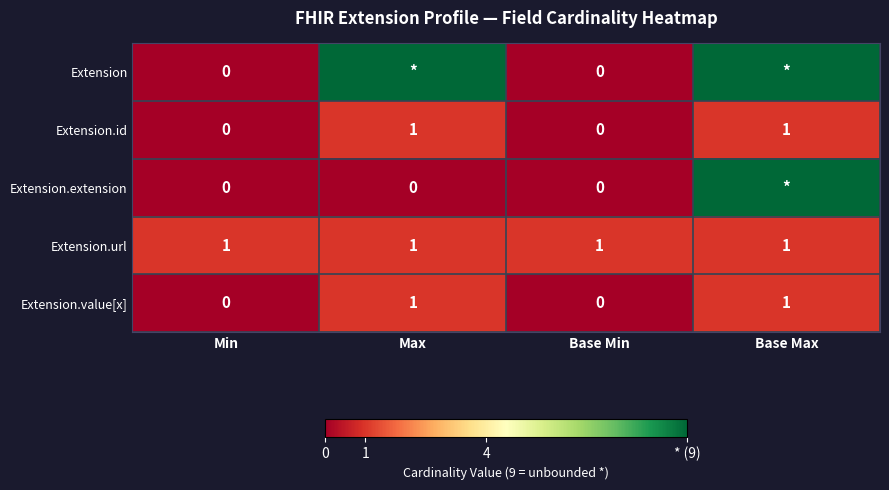

Is the value of Extension.value[x] at Base Max greater than the value of Extension at Min?

Yes